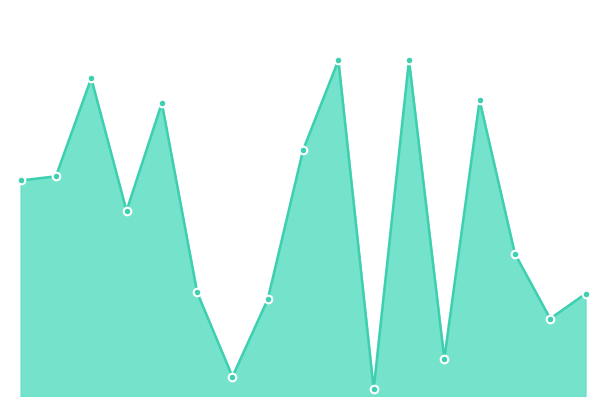

Is this an area chart (filled region under the line)?

Yes